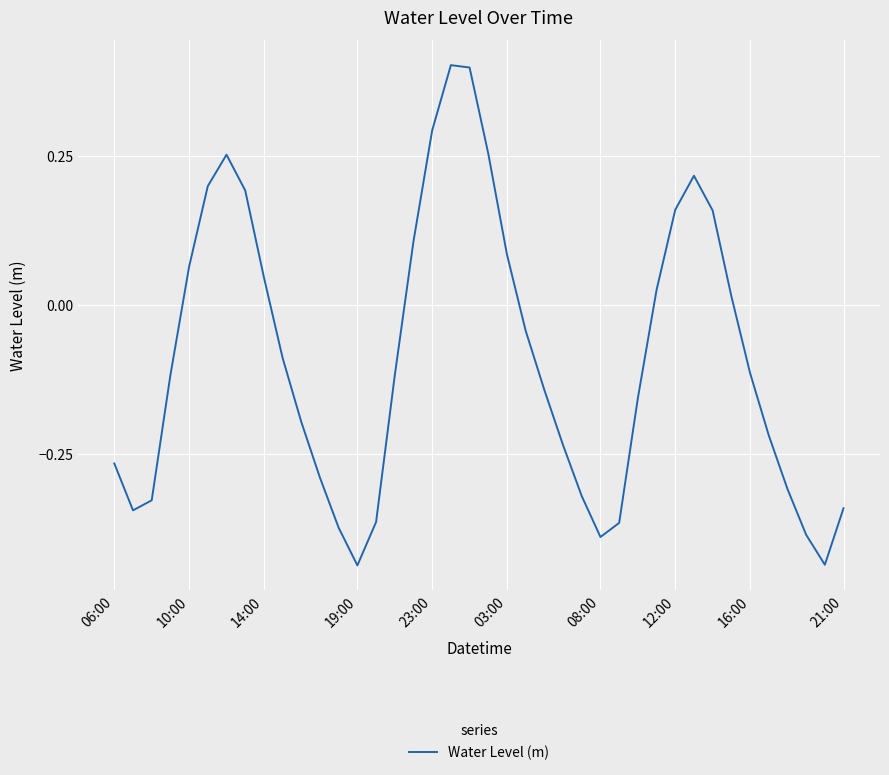

What is the greatest value displayed?

0.4